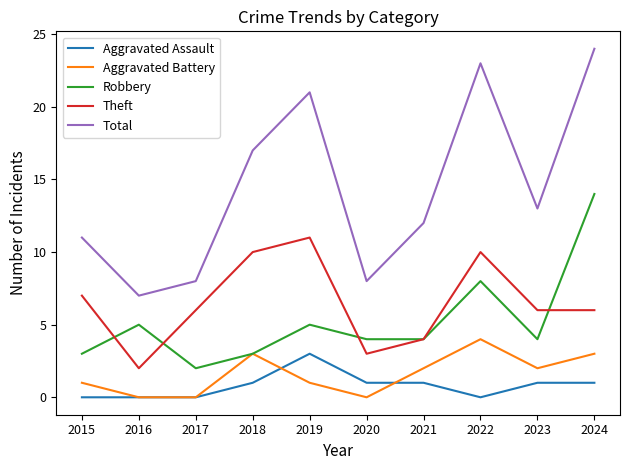

Reading left to right, list all the values displayed in this chart.

Aggravated Assault: 0	0	0	1	3	1	1	0	1	1
Aggravated Battery: 1	0	0	3	1	0	2	4	2	3
Robbery: 3	5	2	3	5	4	4	8	4	14
Theft: 7	2	6	10	11	3	4	10	6	6
Total: 11	7	8	17	21	8	12	23	13	24